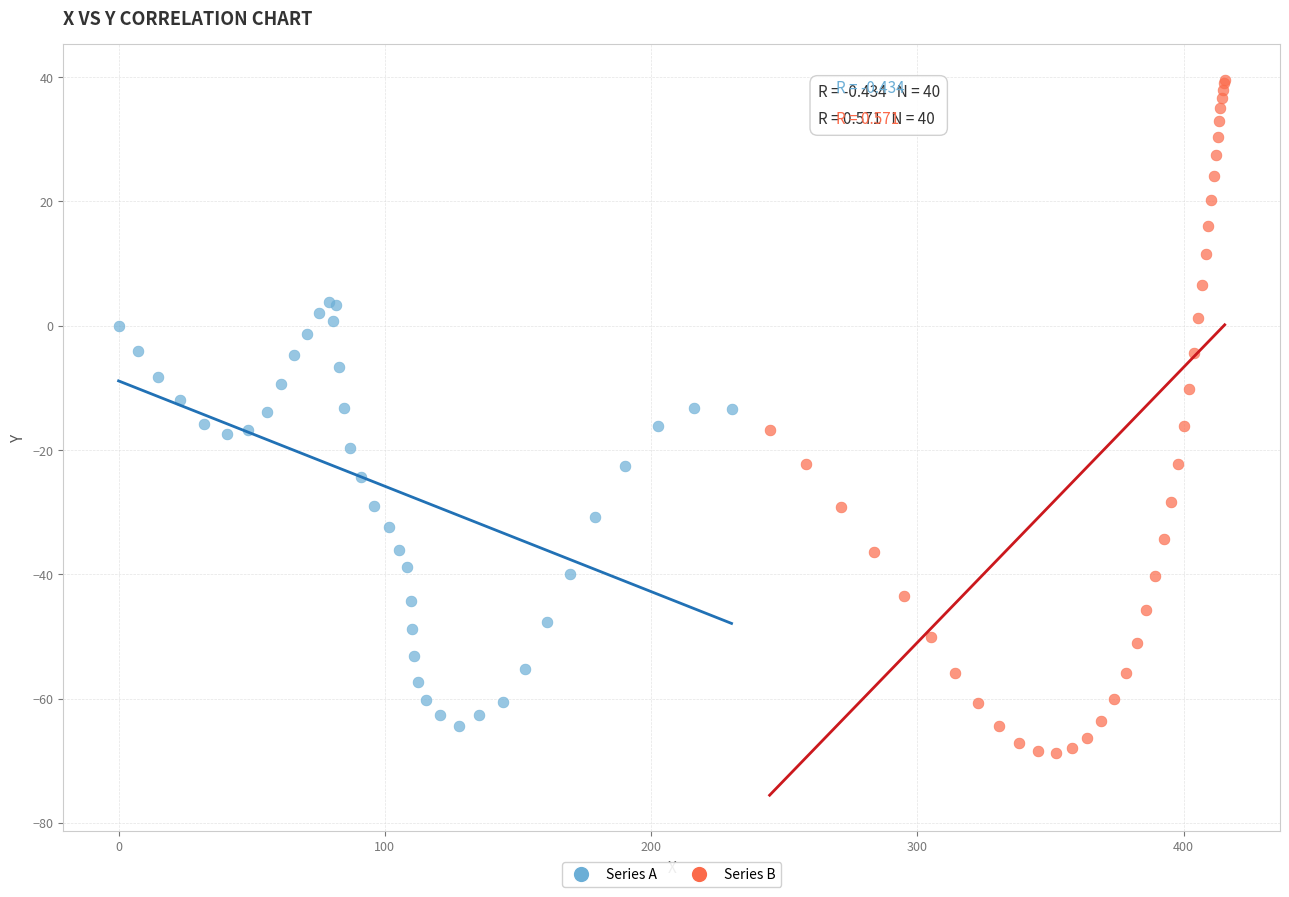

What are all the series names shown in the legend?

Series A, Series B